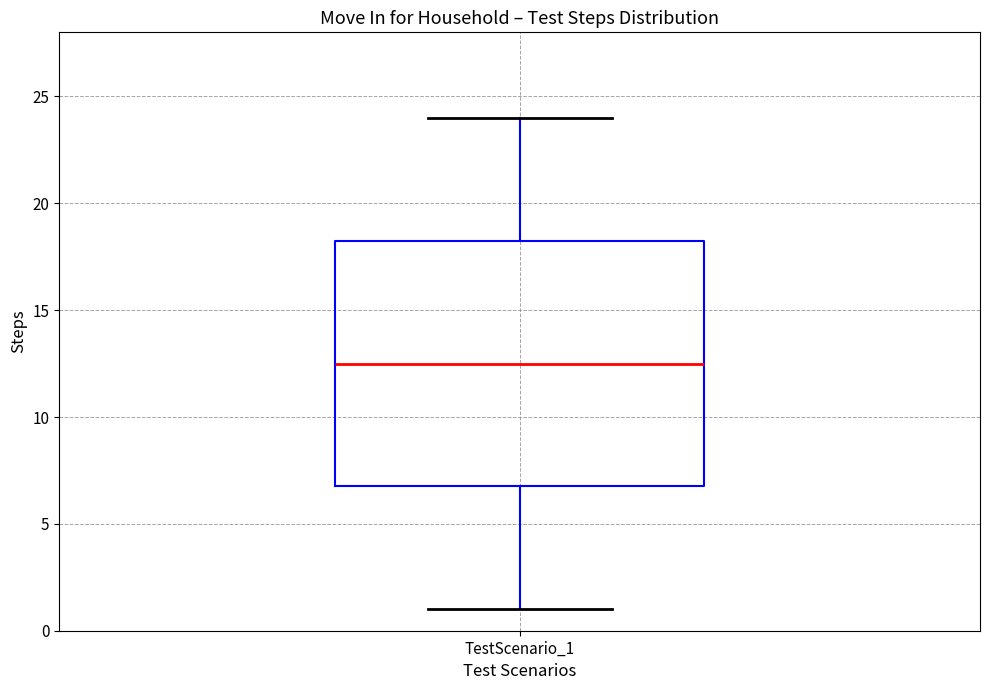

Where does the upper whisker of the box for TestScenario_1 end on the y-axis? The values are not printed on the chart, so give them approximately, as read against the axis.

24.0